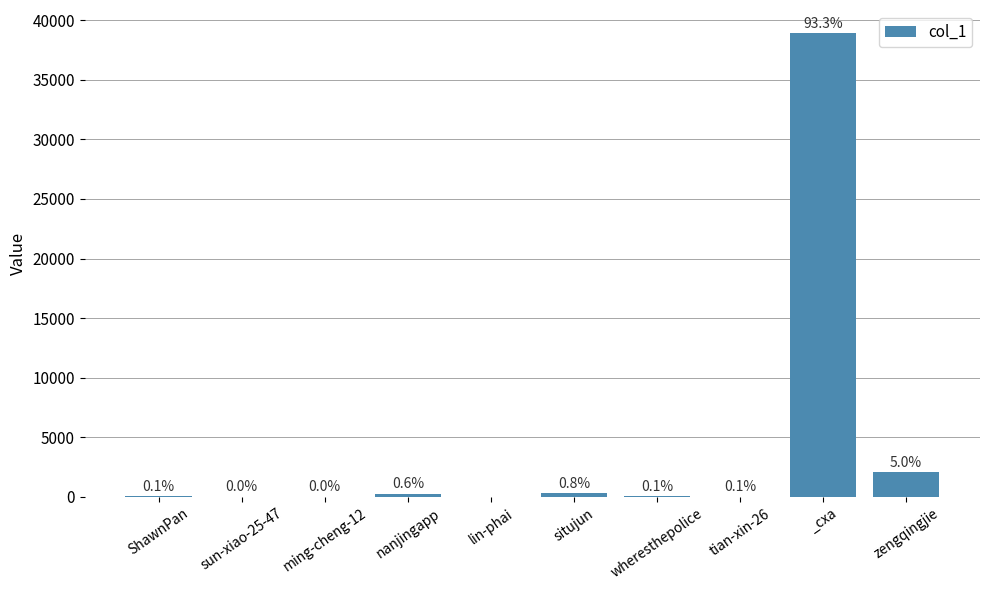

How many values exceed 55?

4